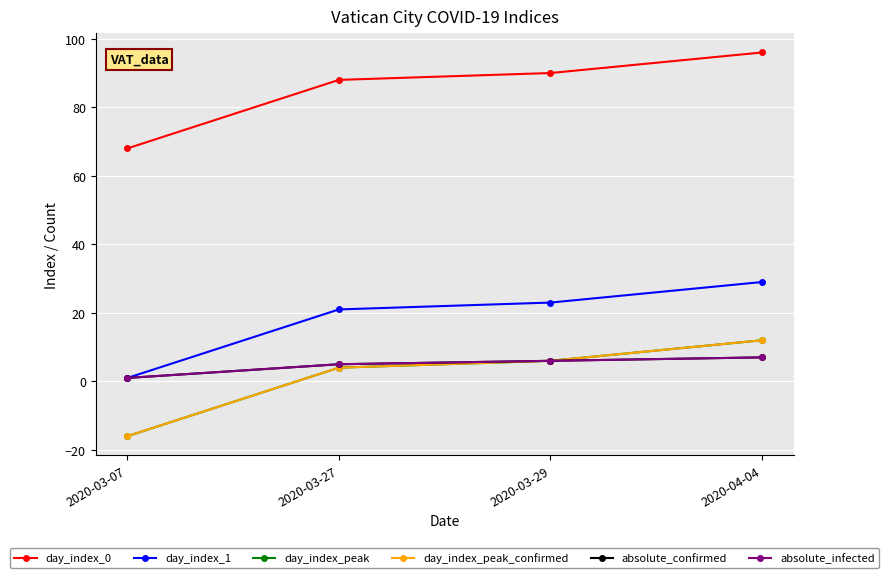

What is the value of the day_index_peak_confirmed point at the 1st from the left?

-16